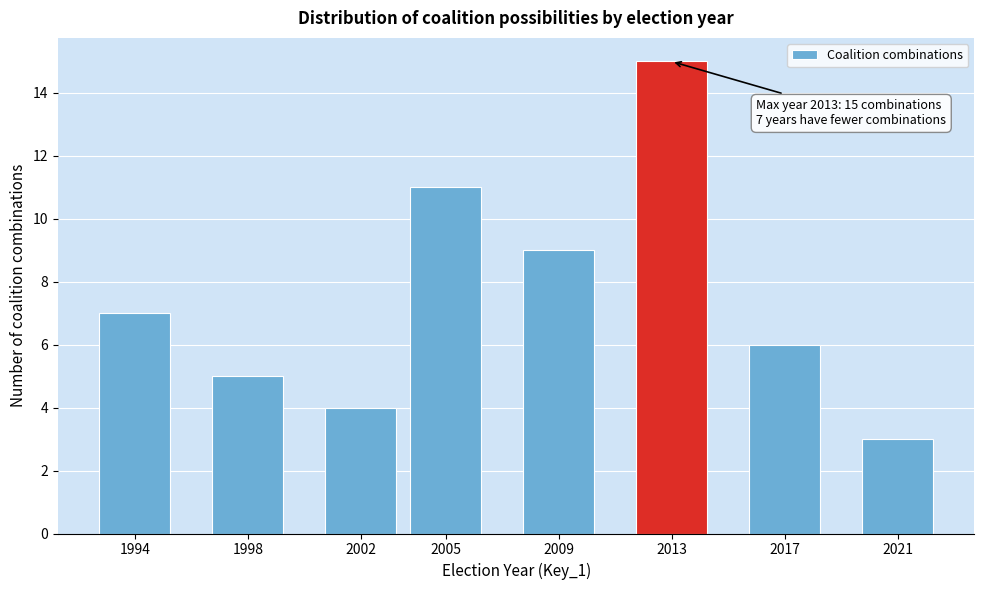

Reading right to left, extract all data points from this chart.

2021=3	2017=6	2013=15	2009=9	2005=11	2002=4	1998=5	1994=7